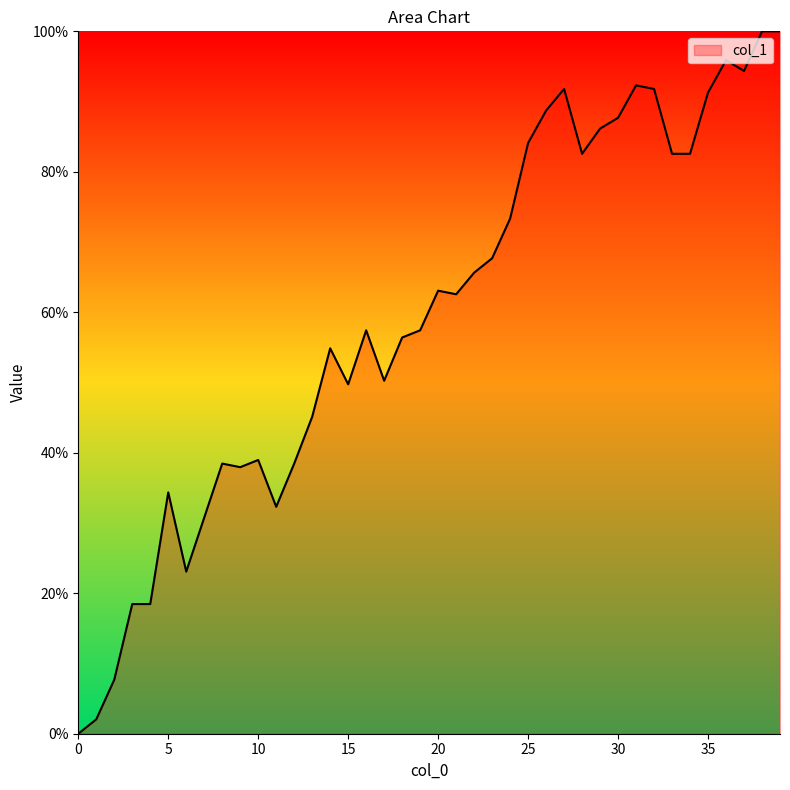

What is the greatest value displayed?

100.0